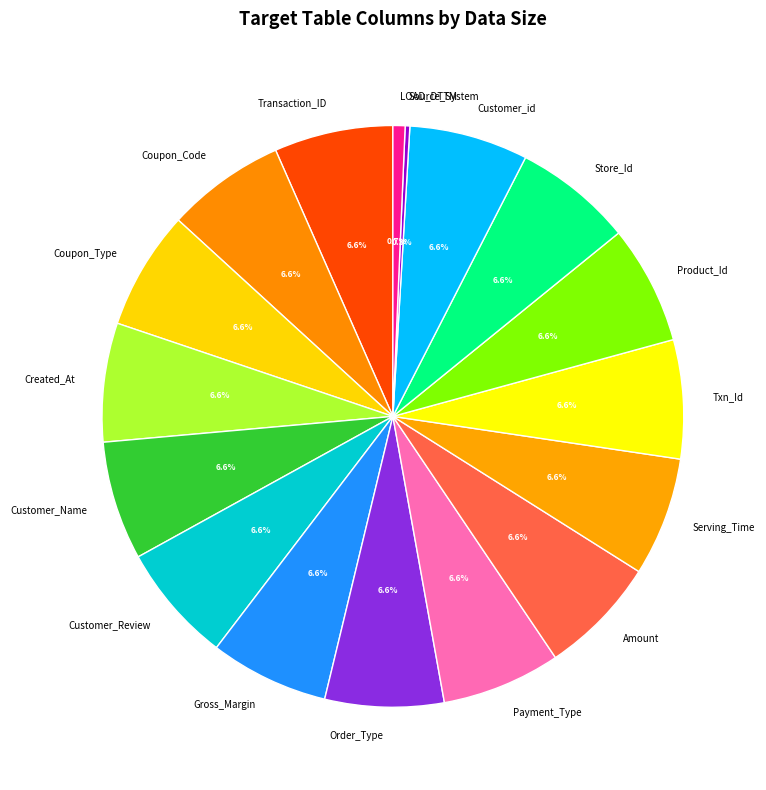

To the nearest percent, what portion does Payment_Type represent?

7%